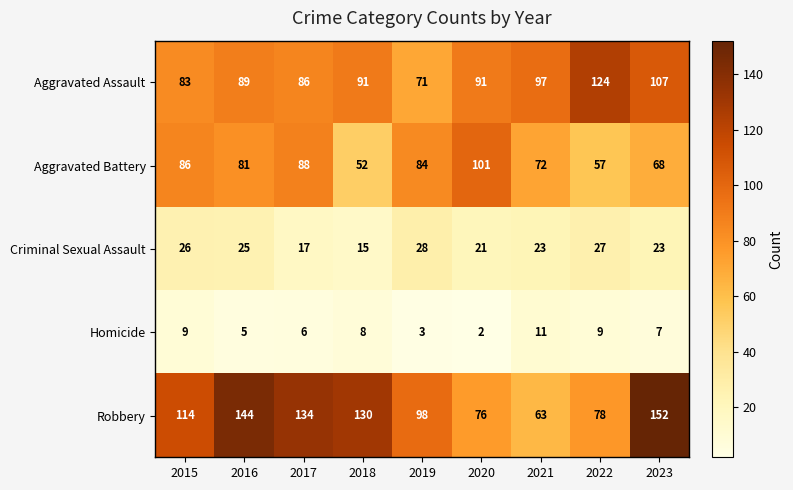

Which category has the highest value in the Criminal Sexual Assault series?

2019